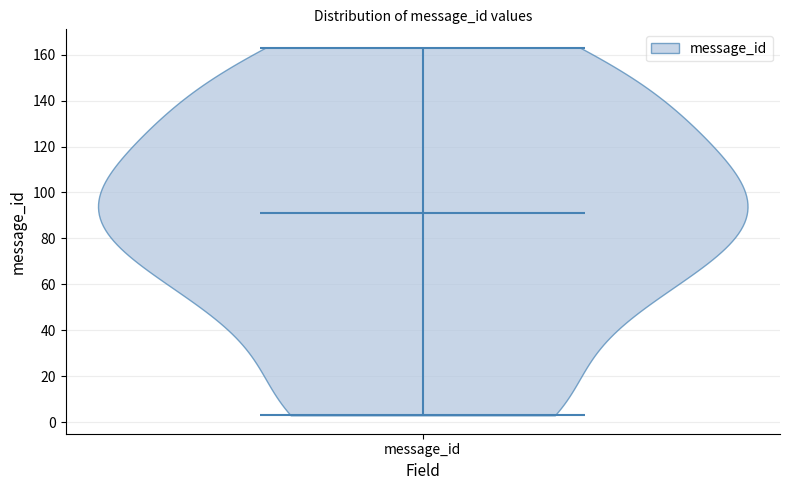

Where does the median line of the violin for message_id sit on the y-axis? The values are not printed on the chart, so give them approximately, as read against the axis.

92